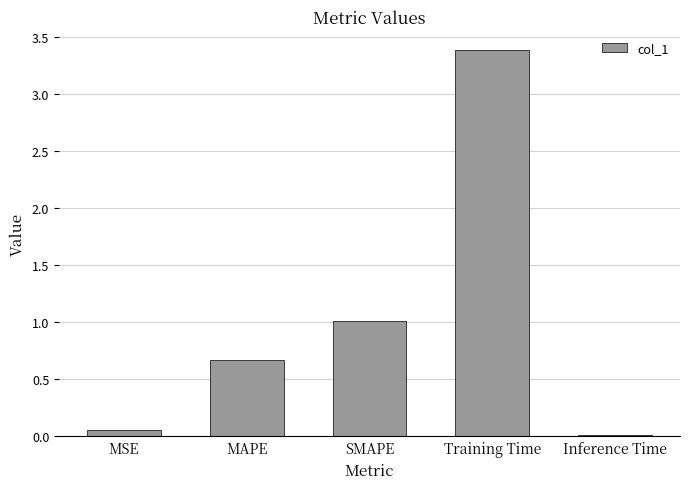

The chart shows a value of 1.0 at SMAPE. True or false?

True